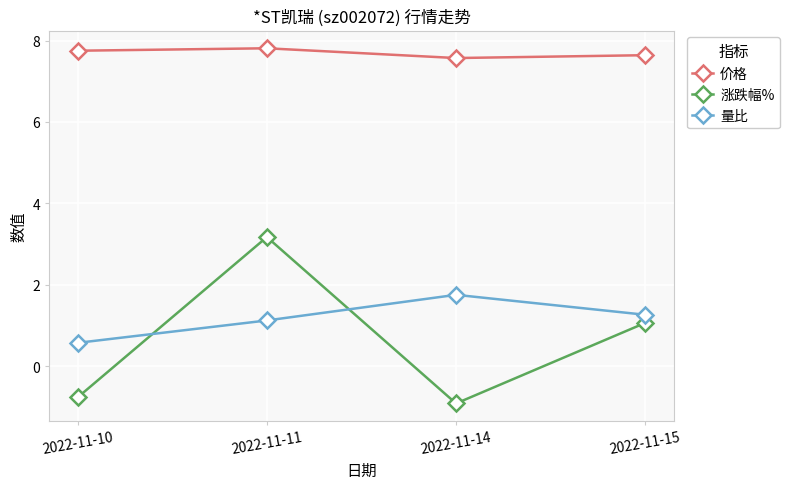

How many interior local valleys does the 涨跌幅% series have?

1